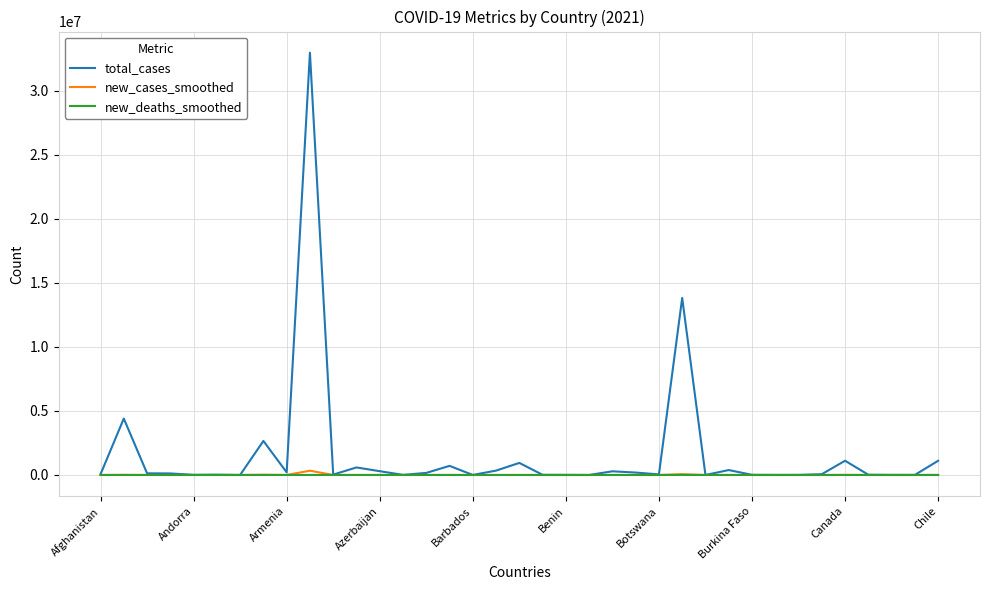

Which series has the widest spread of values?

total_cases